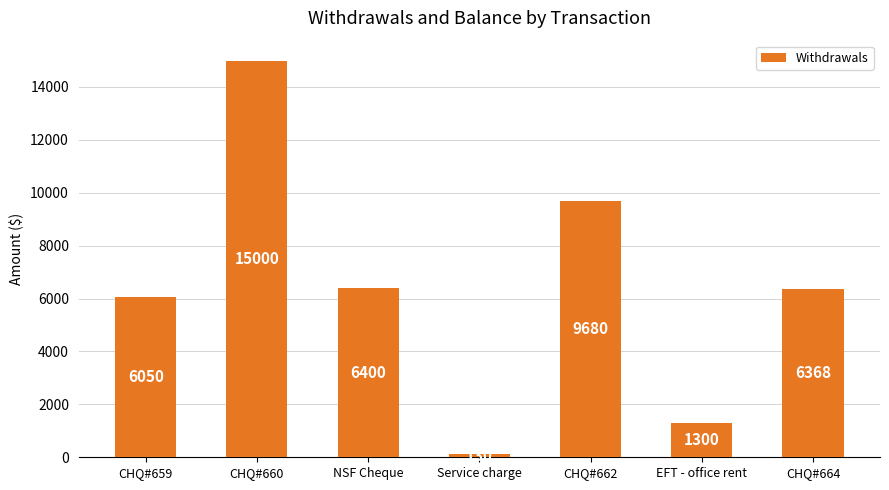

What is the average value?

6418